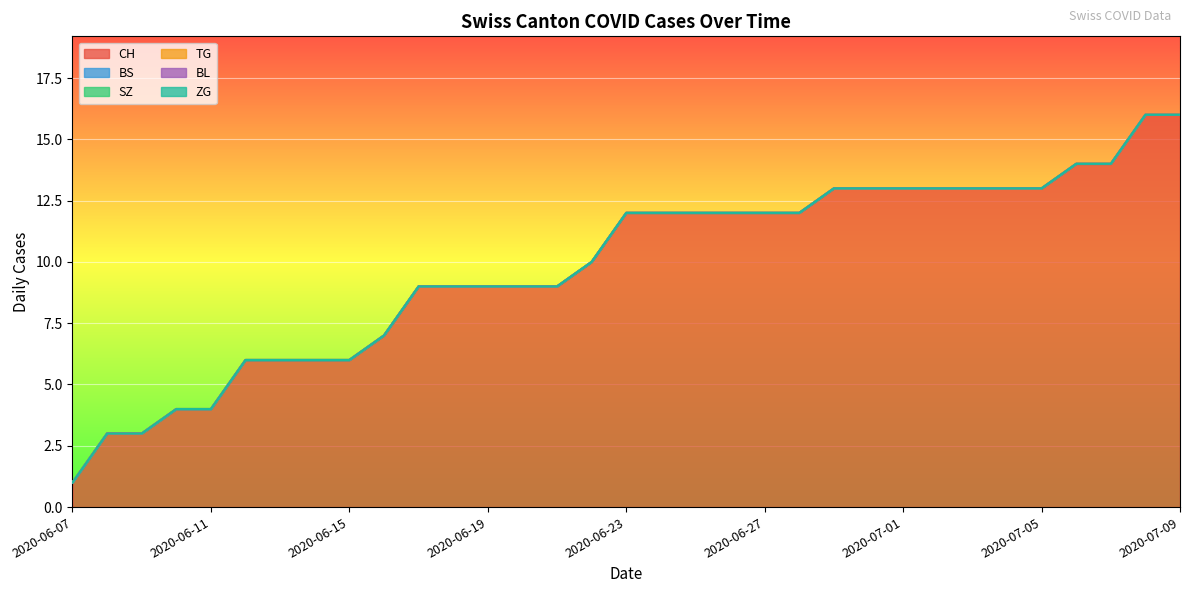

At which label does TG reach its minimum?

2020-06-07